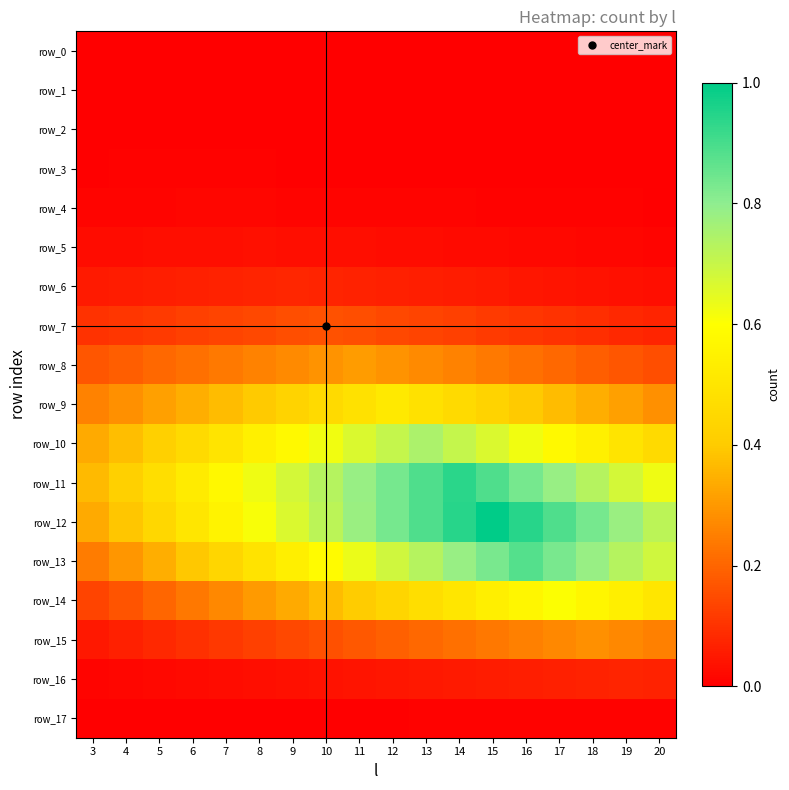

True or false: row_13 has a value of 1.1 at 17.

False